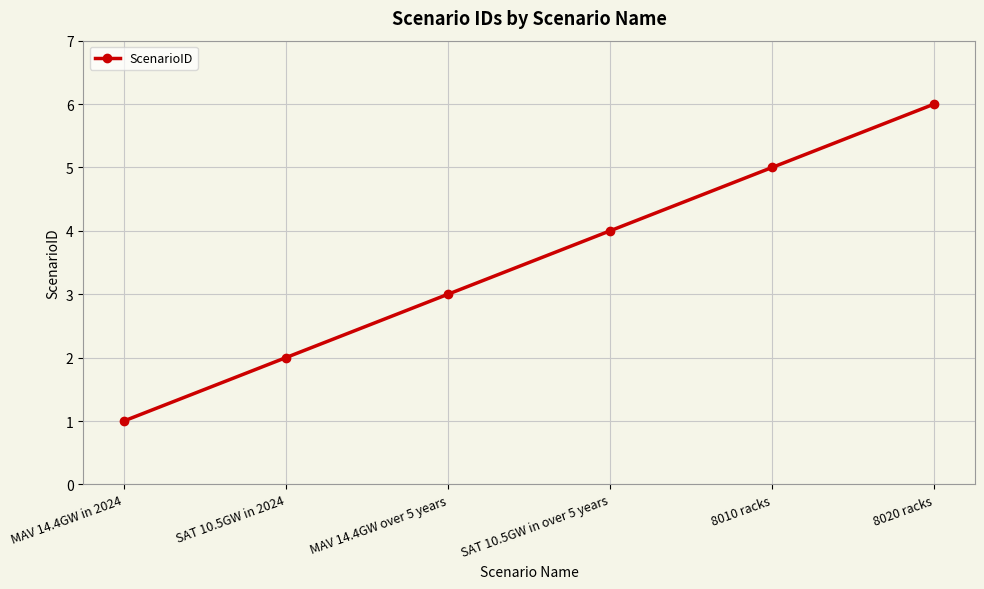

What is the maximum value shown in the chart?

6